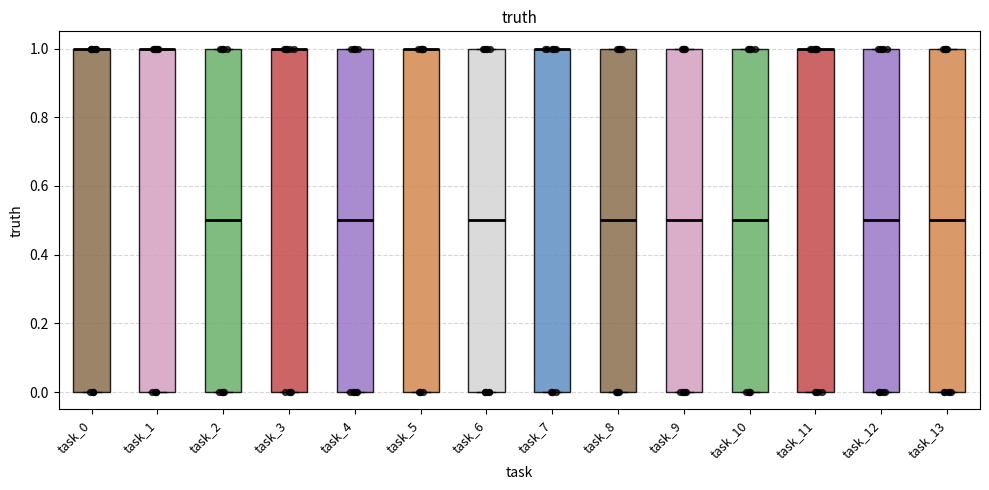

Reading left to right, transcribe this box plot: for each box, give where its median line is, the range the box spans, and where its two whiskers end, as read against the y-axis. The values are not printed on the chart, so give them approximately, as read against the axis.

task_0: median 1.0 (drawn on the box's upper edge), box 0.0 to 1.0, whiskers 0.0 to 1.0
task_1: median 1.0 (drawn on the box's upper edge), box 0.0 to 1.0, whiskers 0.0 to 1.0
task_2: median 0.5, box 0.0 to 1.0, whiskers 0.0 to 1.0
task_3: median 1.0 (drawn on the box's upper edge), box 0.0 to 1.0, whiskers 0.0 to 1.0
task_4: median 0.5, box 0.0 to 1.0, whiskers 0.0 to 1.0
task_5: median 1.0 (drawn on the box's upper edge), box 0.0 to 1.0, whiskers 0.0 to 1.0
task_6: median 0.5, box 0.0 to 1.0, whiskers 0.0 to 1.0
task_7: median 1.0 (drawn on the box's upper edge), box 0.0 to 1.0, whiskers 0.0 to 1.0
task_8: median 0.5, box 0.0 to 1.0, whiskers 0.0 to 1.0
task_9: median 0.5, box 0.0 to 1.0, whiskers 0.0 to 1.0
task_10: median 0.5, box 0.0 to 1.0, whiskers 0.0 to 1.0
task_11: median 1.0 (drawn on the box's upper edge), box 0.0 to 1.0, whiskers 0.0 to 1.0
task_12: median 0.5, box 0.0 to 1.0, whiskers 0.0 to 1.0
task_13: median 0.5, box 0.0 to 1.0, whiskers 0.0 to 1.0